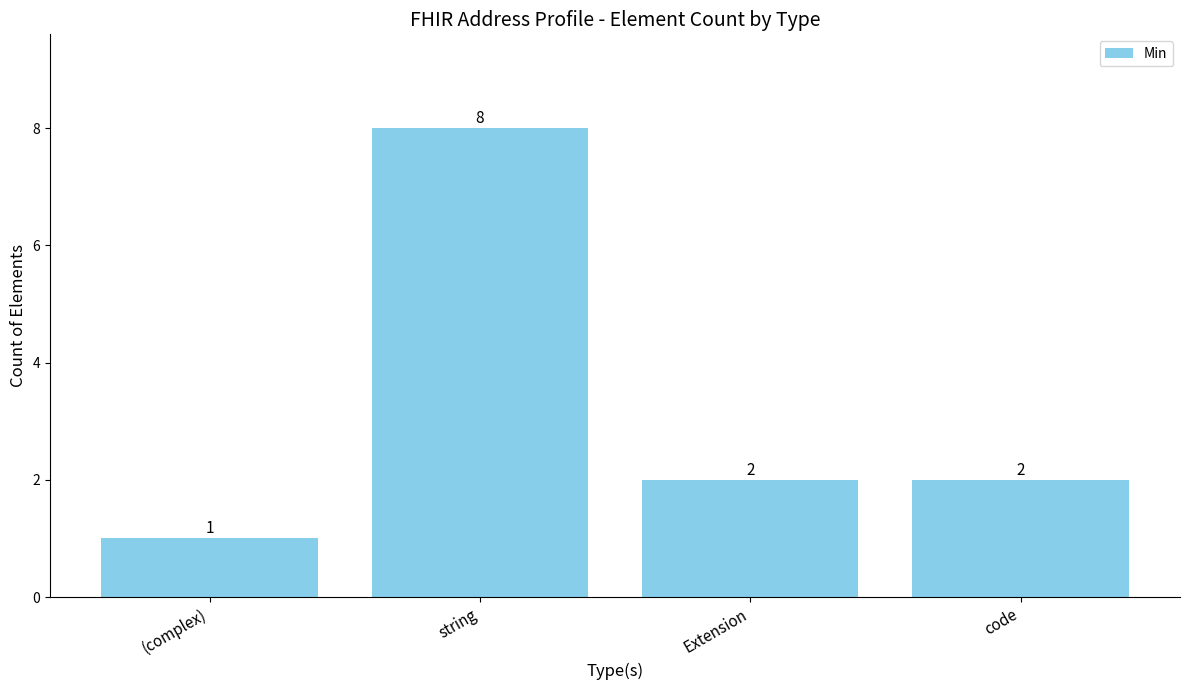

What is the sum of all values?

13